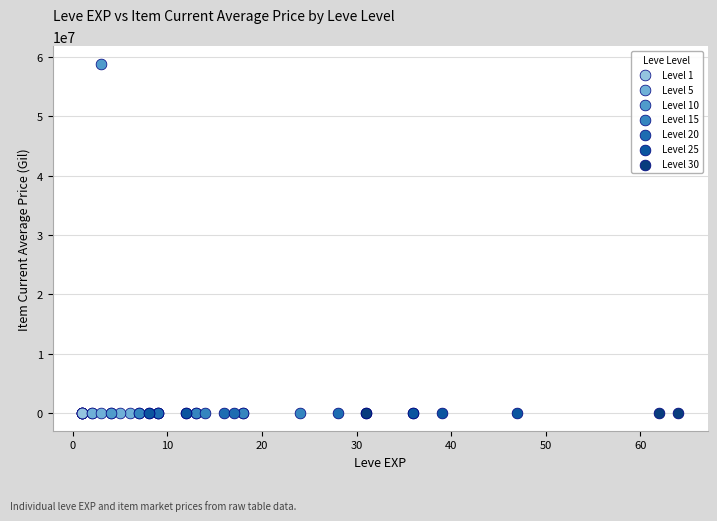

Which series has the widest spread of Y values?

Level 10